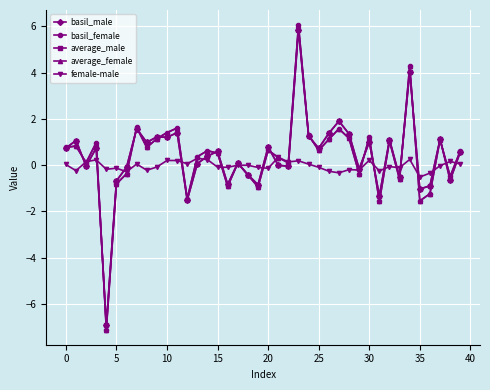

Which series has the widest spread of values?

average_female